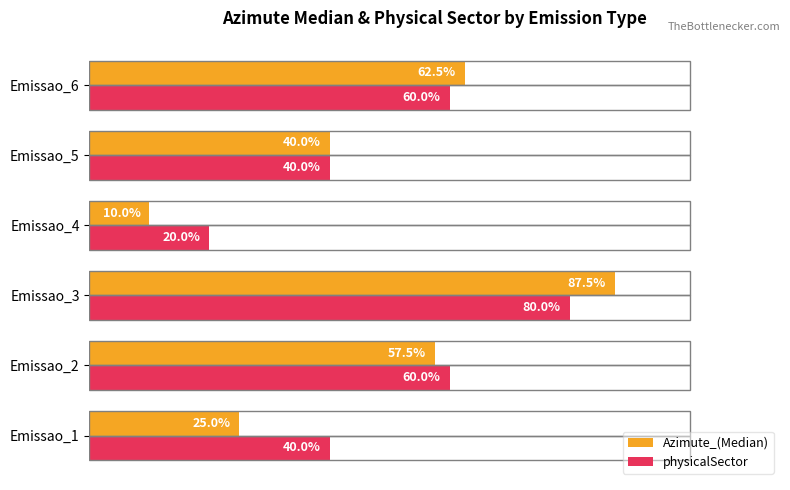

Between Emissao_2 and Emissao_5, which series saw the biggest shift?

physicalSector